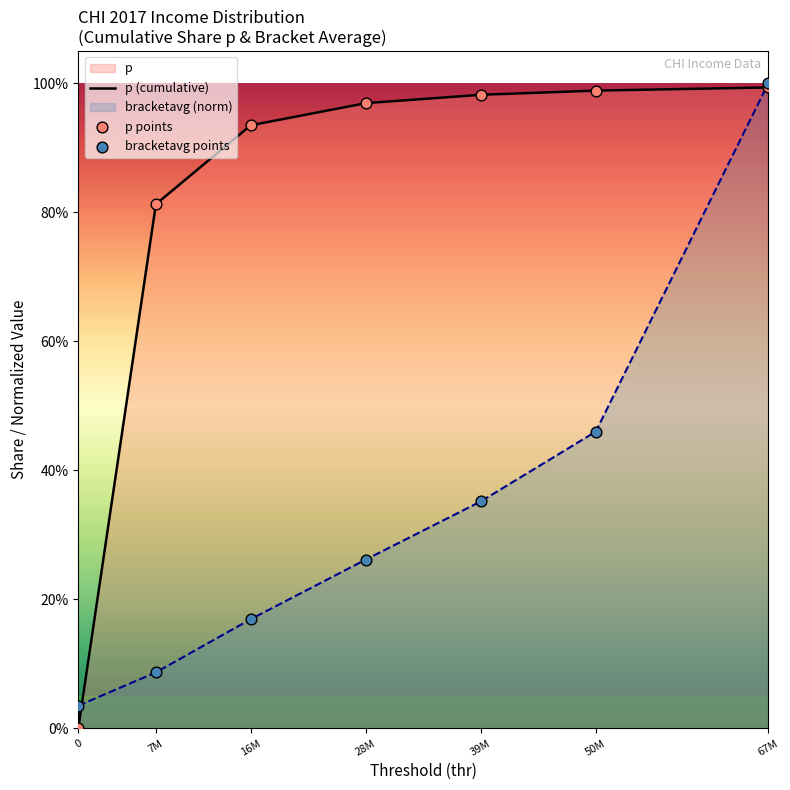

At how many categories does at least one series exceed 0?

7